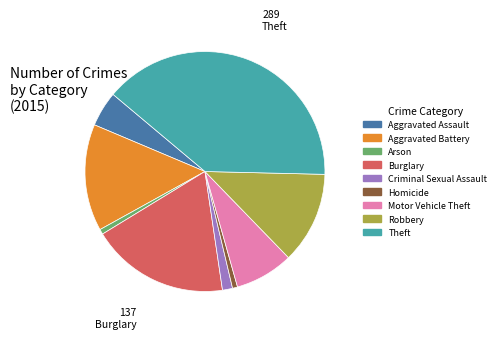

The Motor Vehicle Theft slice represents 8% of the pie. True or false?

True